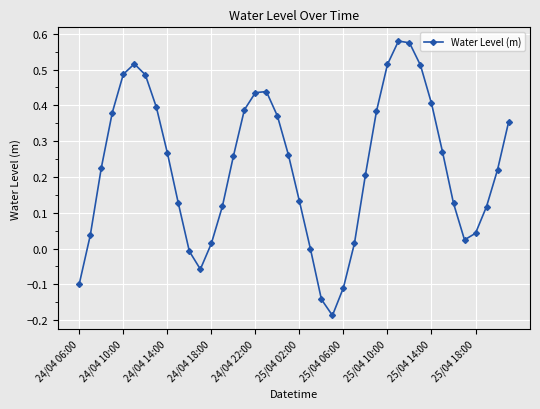

What is the sum of all values?

9.1